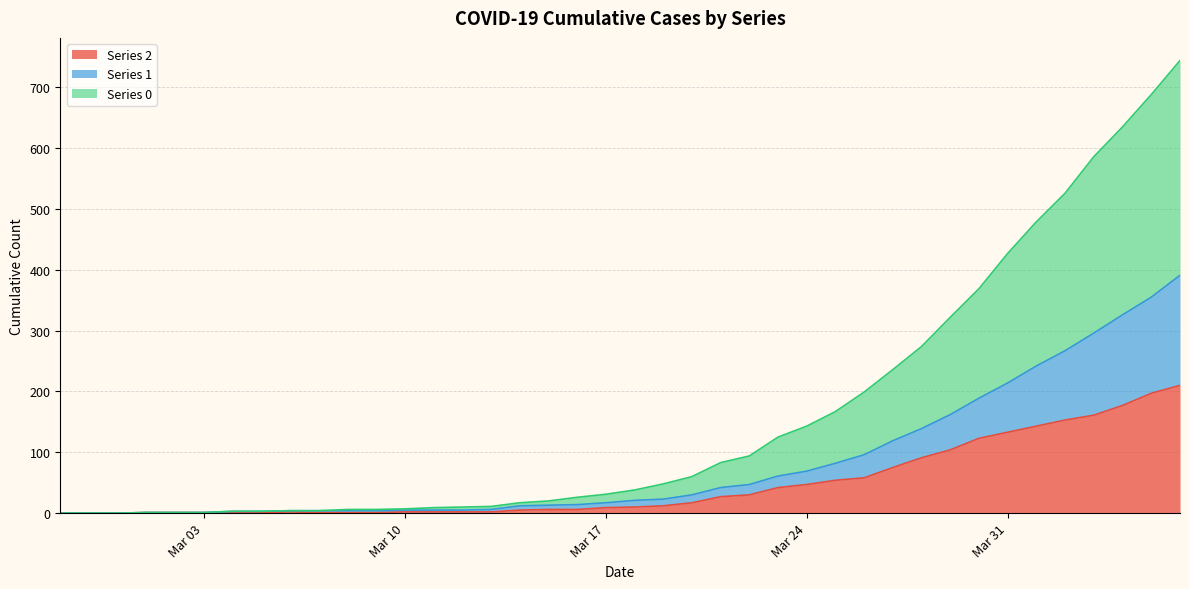

Rank the series by their maximum value, from highest to lowest.

0, 1, 2